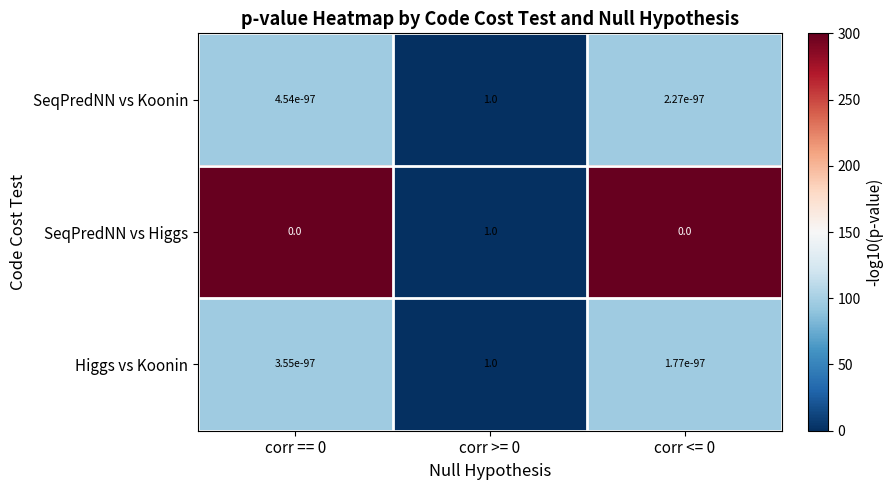

Count the number of categories in the chart.

3